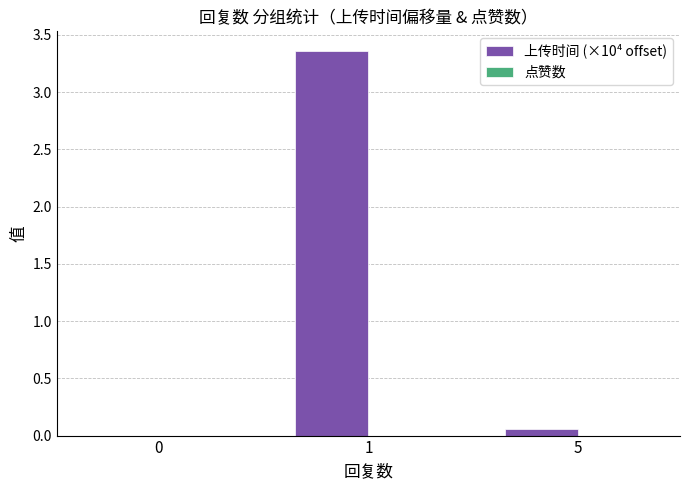

What is the change in value from 0 to 1?

+3.4